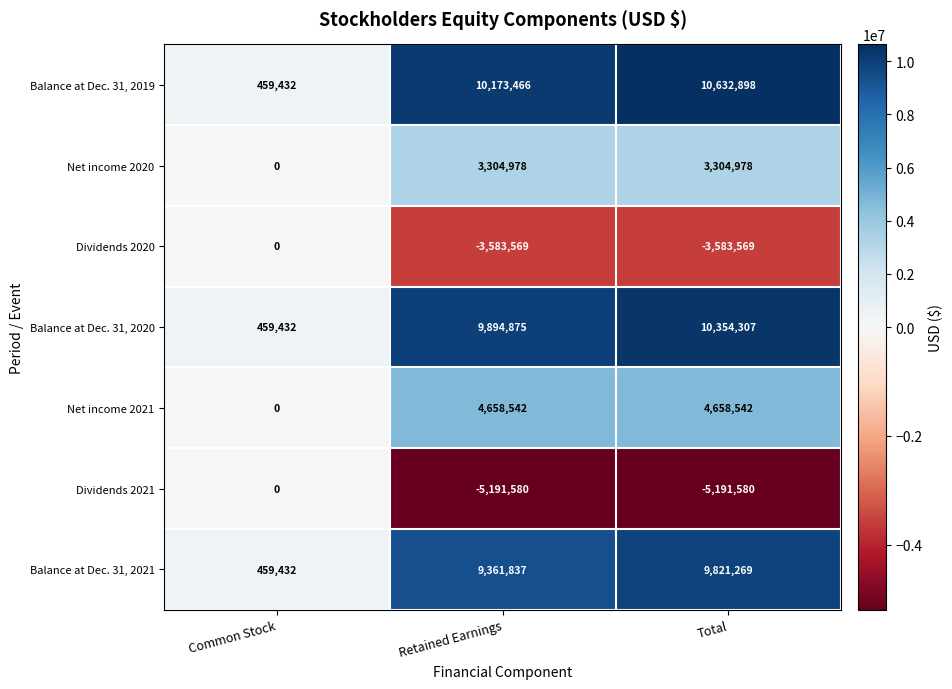

Which series changed the most between Common Stock and Retained Earnings?

Balance at Dec. 31, 2019